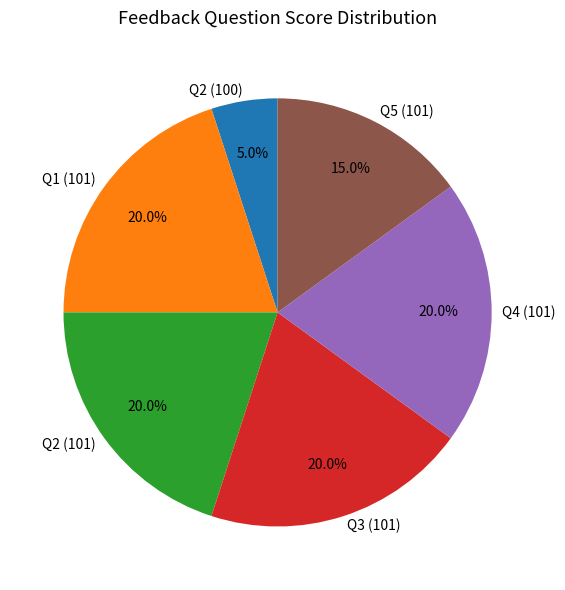

How many slices are in this pie chart?

6